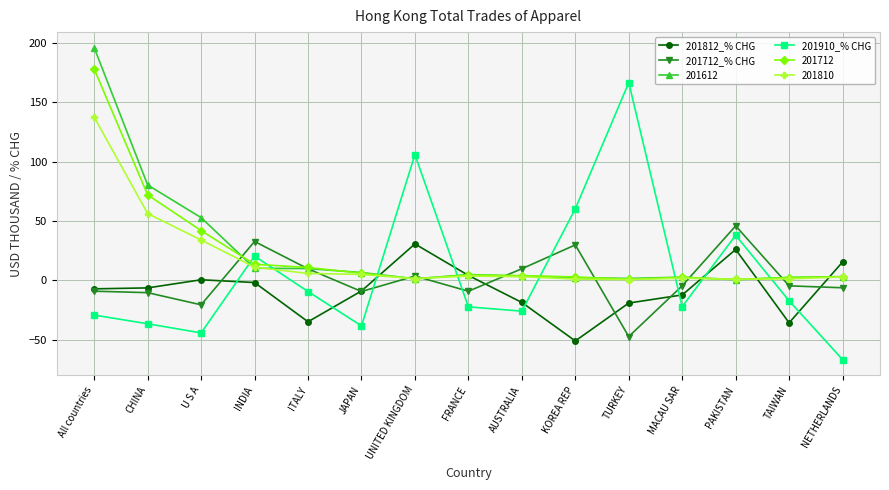

Which series has the largest range (max minus min)?

201910_% CHG